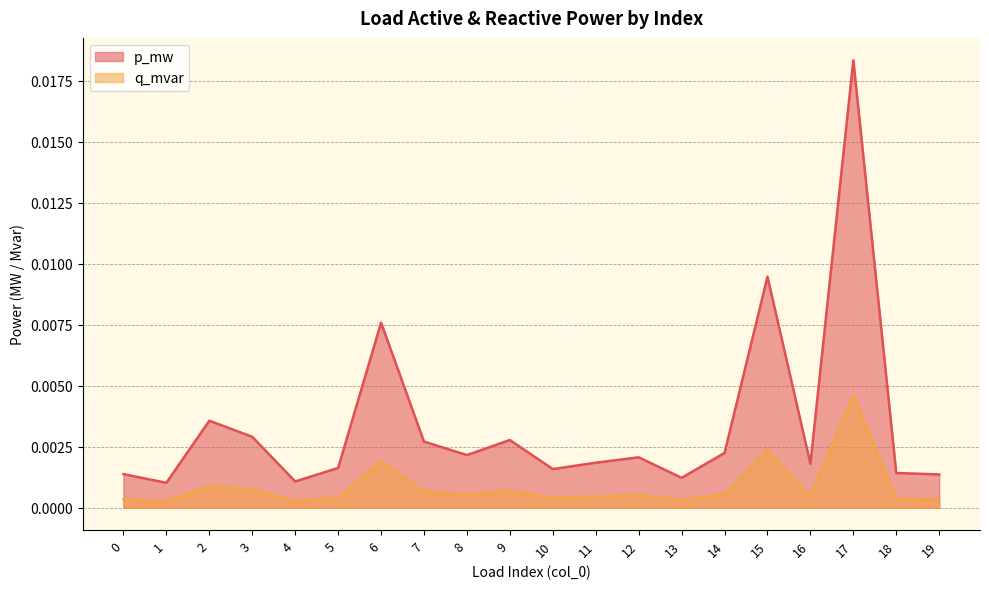

Where is the first local minimum for q_mvar?

1